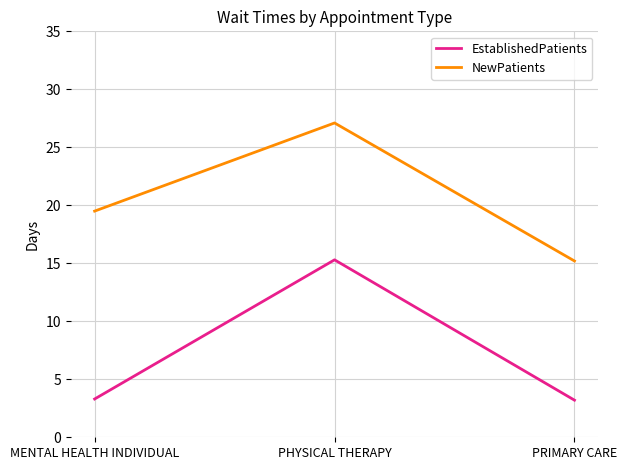

At MENTAL HEALTH INDIVIDUAL, list the series in order from largest to smallest.

NewPatients, EstablishedPatients